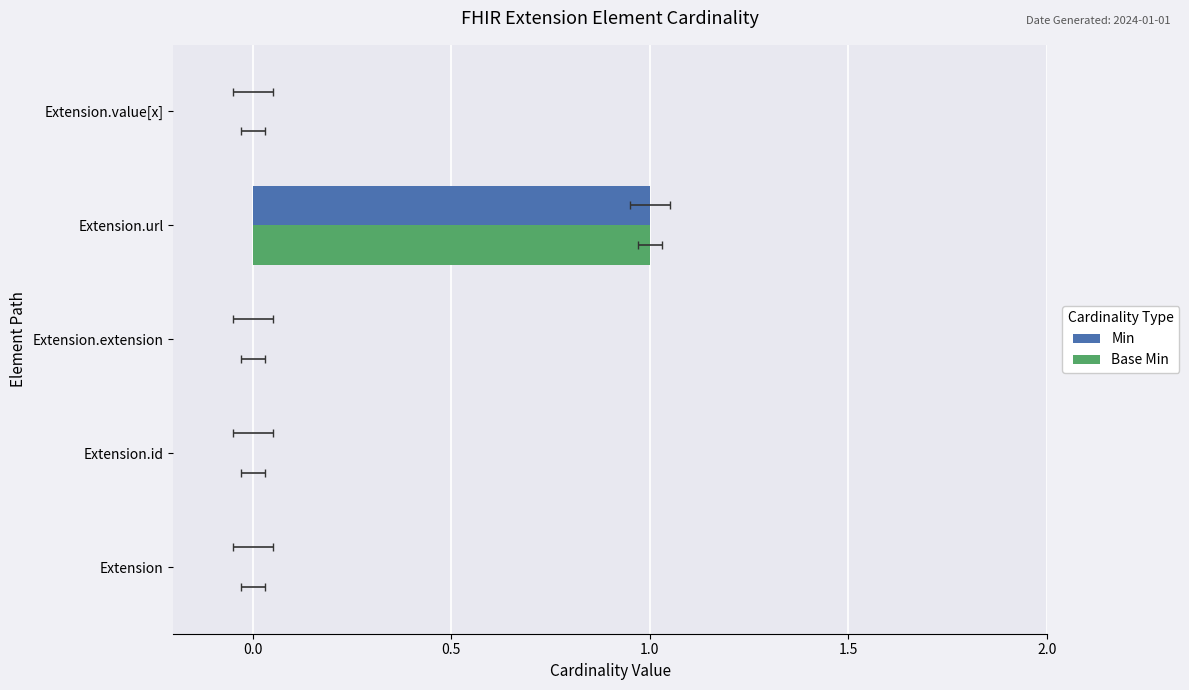

Is it true that Base Min equals 0 at Extension?

True